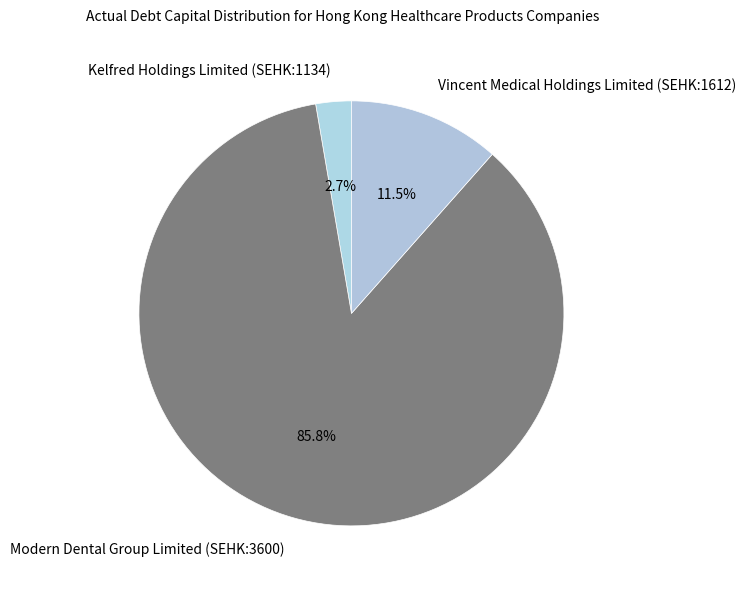

Which slice is the smallest?

Kelfred Holdings Limited (SEHK:1134)